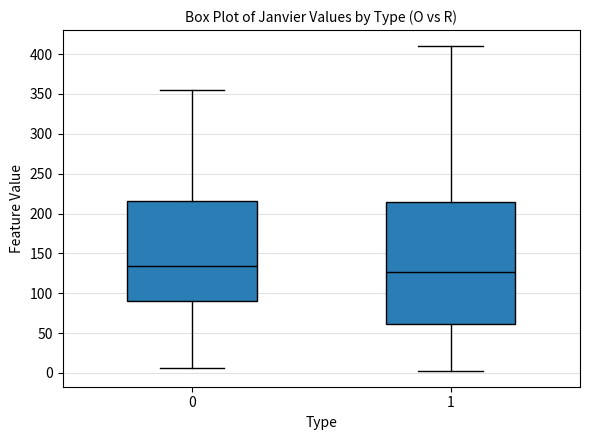

Which box has the highest median line?

0